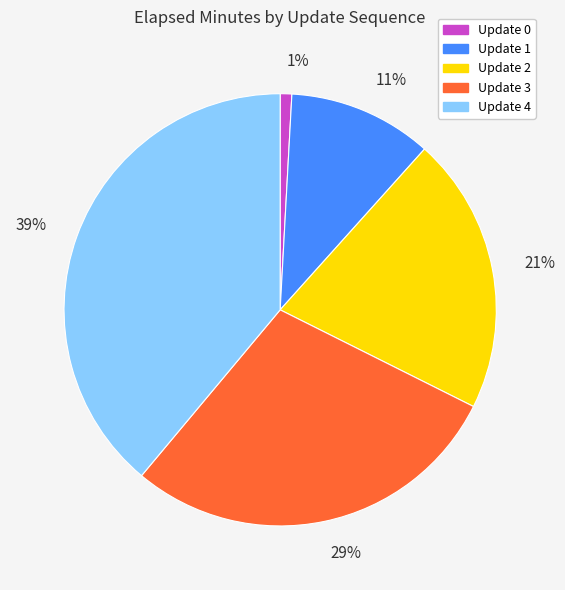

The Update 3 slice represents 21% of the pie. True or false?

False